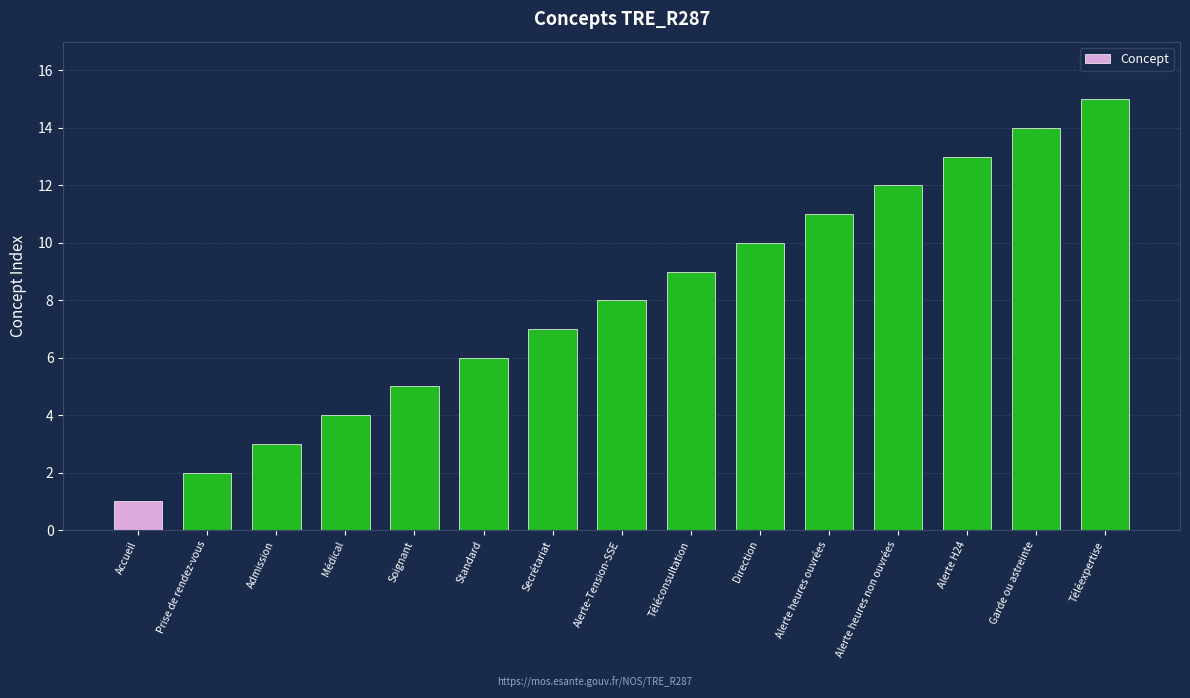

The chart shows a value of 5 at Soignant. True or false?

True